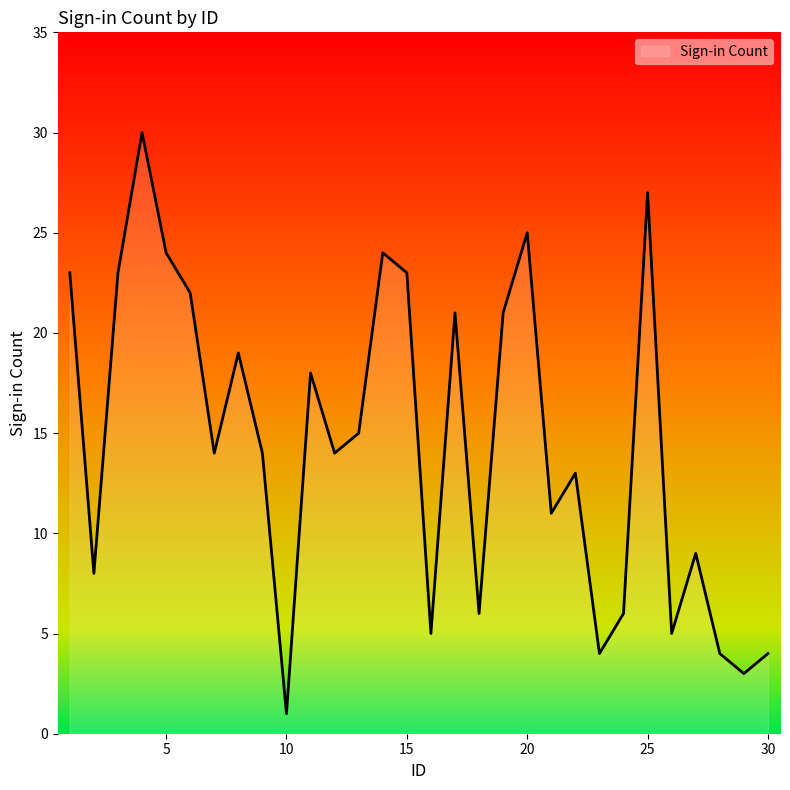

What is the difference between the maximum and minimum values?

29